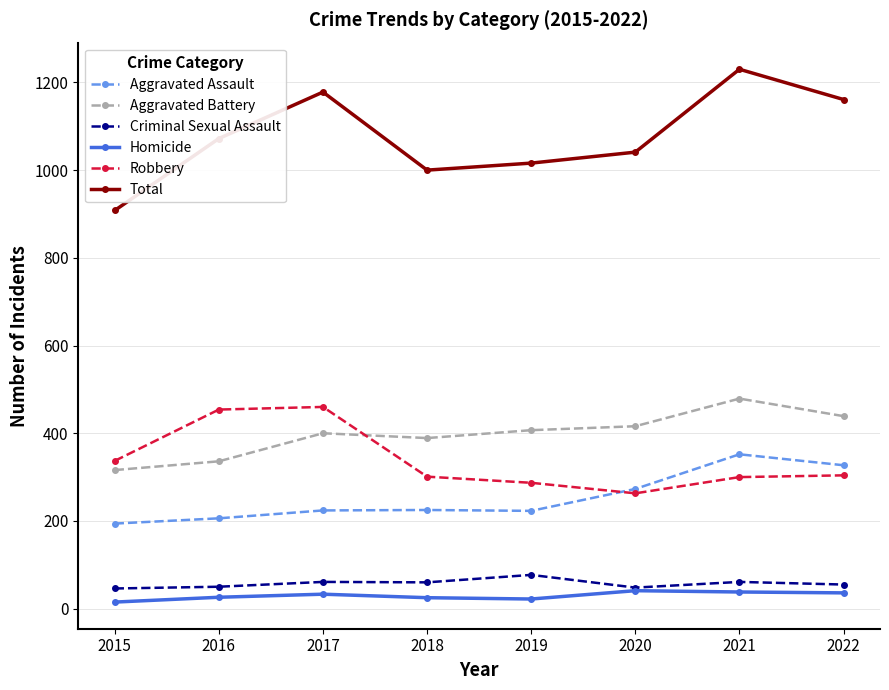

The value of Robbery at 2015 is 104. True or false?

False